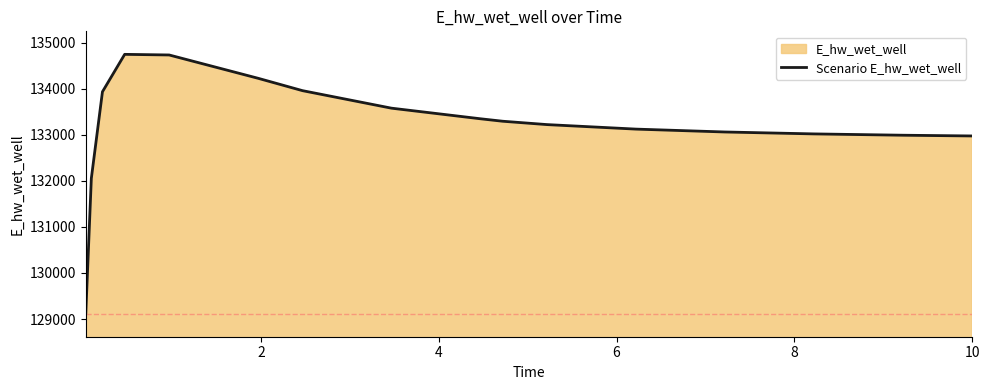

What is the difference between the maximum and minimum values?

5633.4